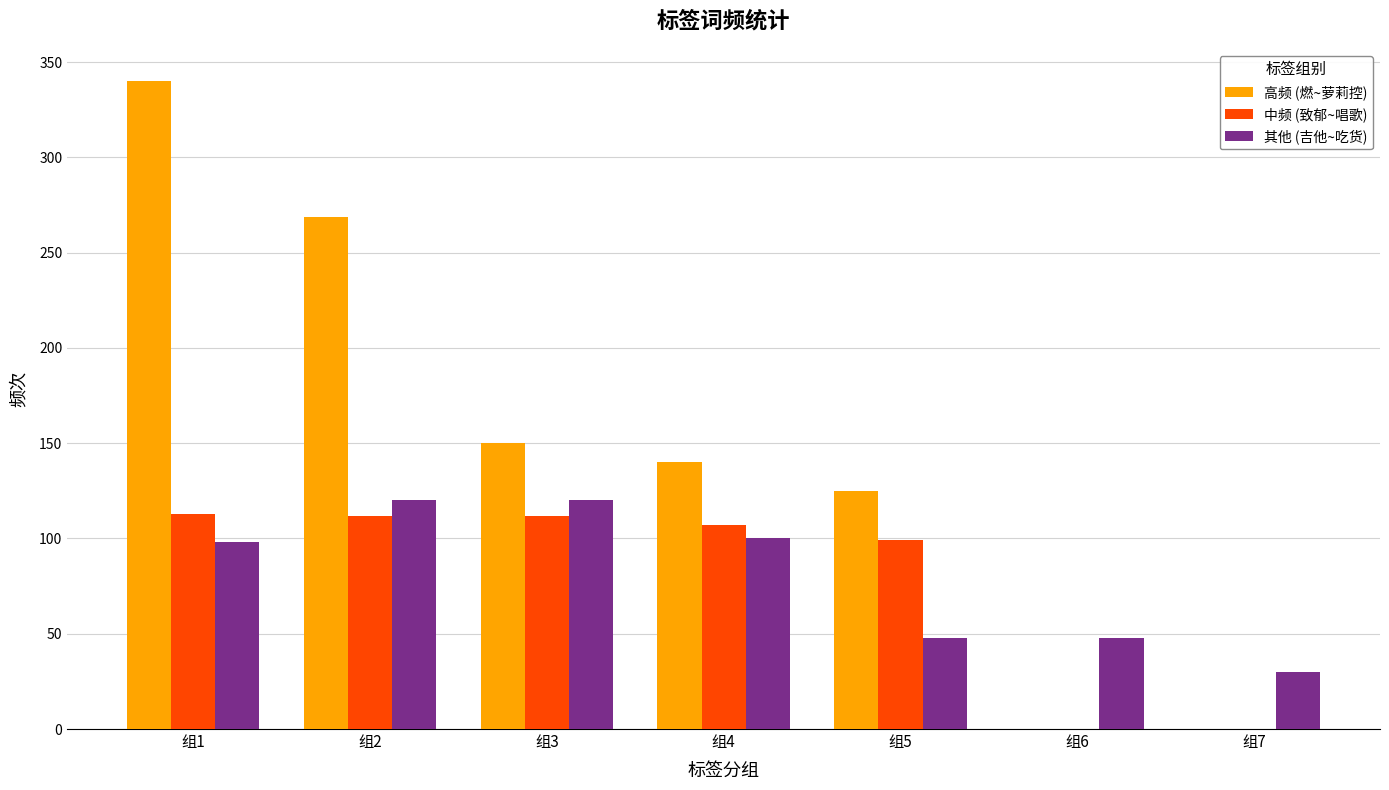

Does the chart contain stacked bars?

No